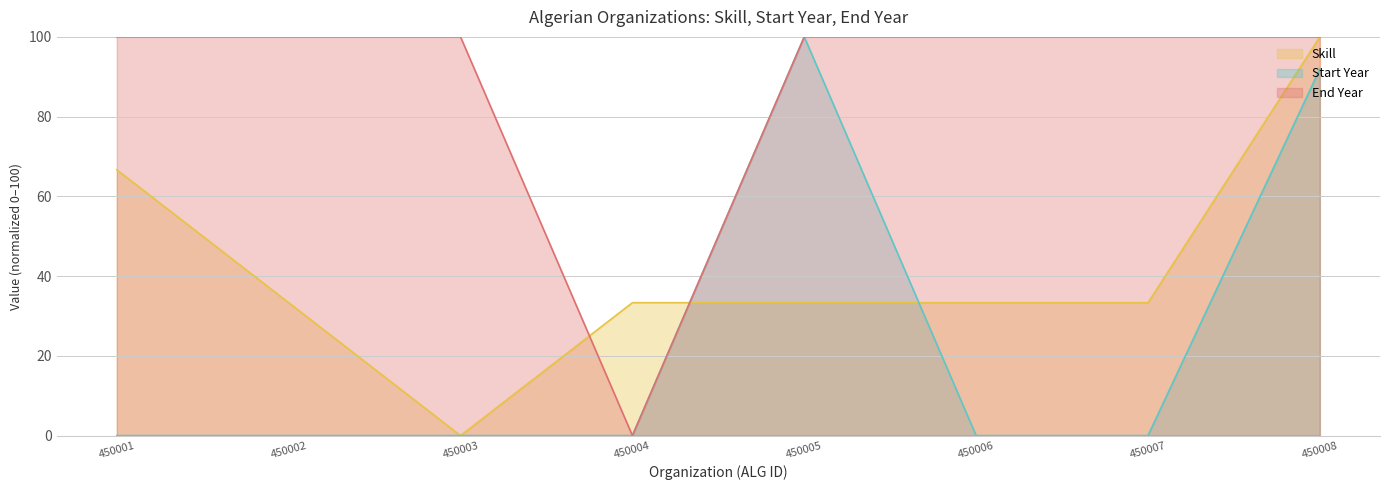

Is it true that End Year equals 100.0 at 450003?

True